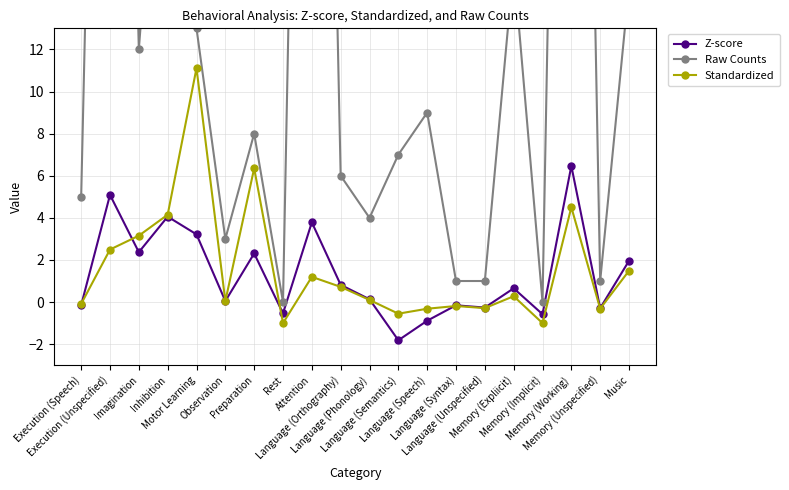

How many lines are shown in the chart?

3